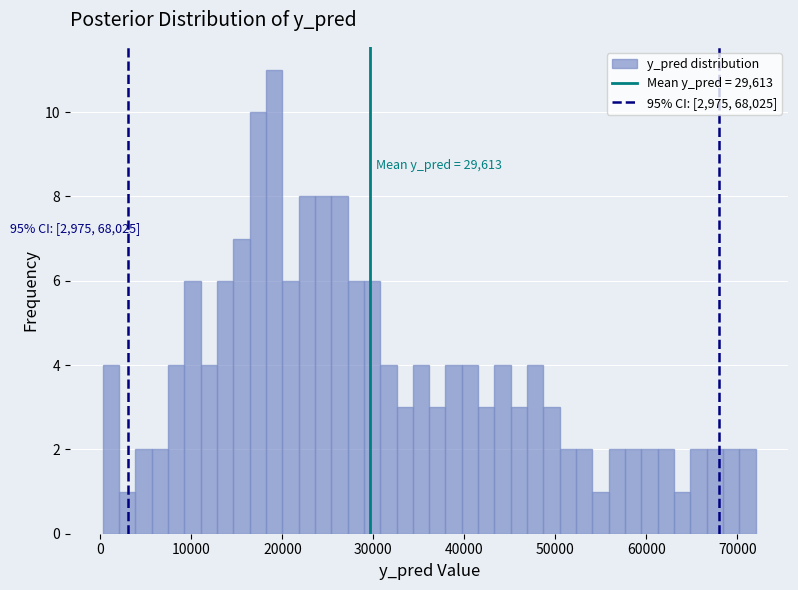

Around what value on the x-axis is the tallest bar? Give the approximate position of its centre, as read against the axis.

19000